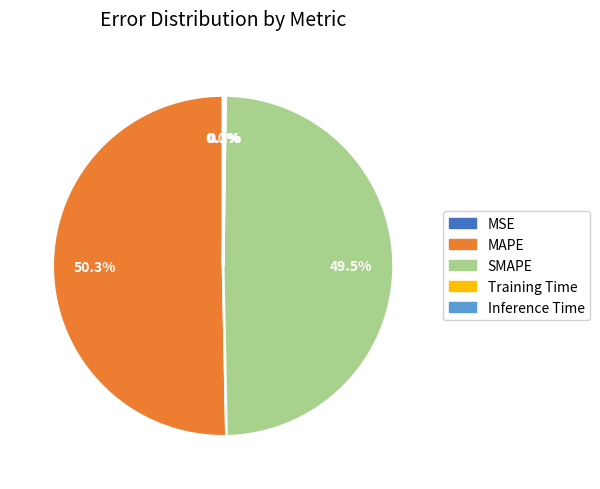

Which category has the biggest portion of the pie?

MAPE